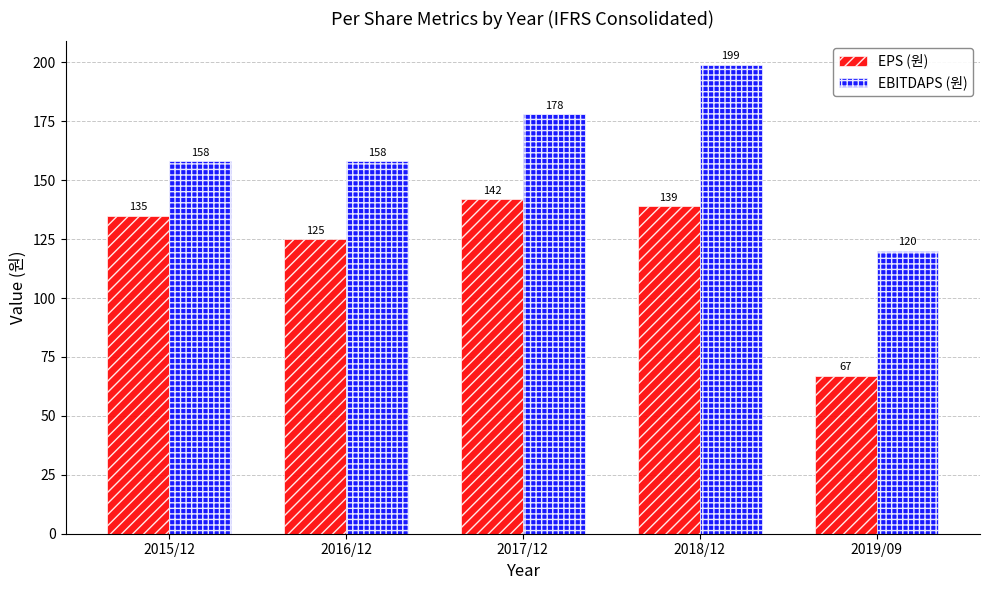

Rank the series by their average value, from lowest to highest.

EPS (원), EBITDAPS (원)